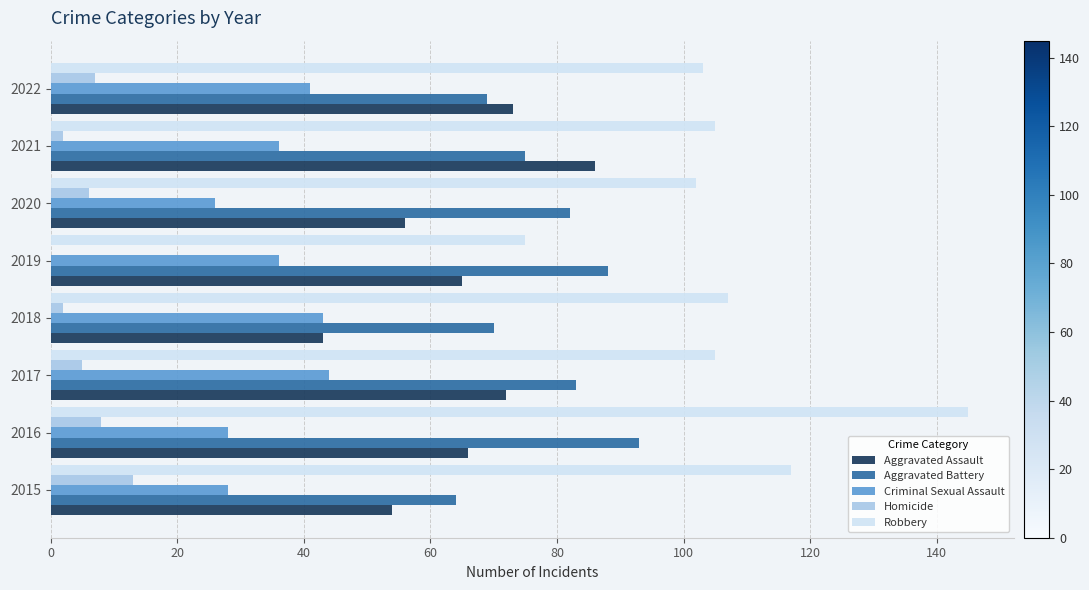

What is the sum of all Criminal Sexual Assault values?

282